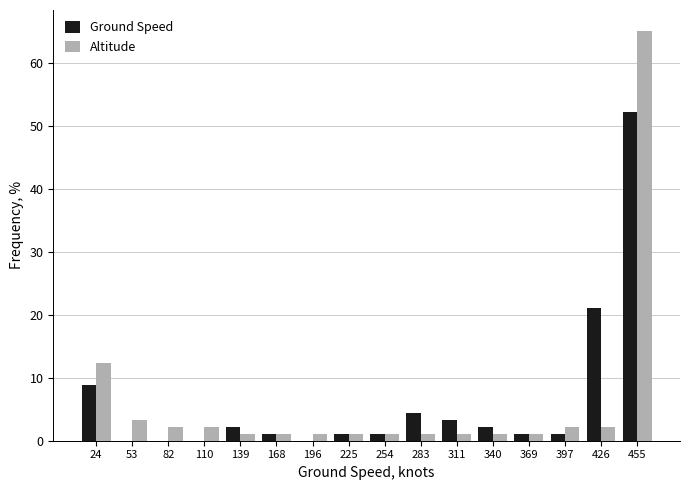

Reading left to right, list every range on the x-axis with the height of the bar of each series over it. Neither the bar edges nor the heights are printed on the chart, so give them approximately, as read against the axes.

10 to 40: Ground Speed=9	Altitude=12
40 to 65: Ground Speed=0	Altitude=3
65 to 95: Ground Speed=0	Altitude=2
95 to 125: Ground Speed=0	Altitude=2
125 to 155: Ground Speed=2	Altitude=1
155 to 180: Ground Speed=1	Altitude=1
180 to 210: Ground Speed=0	Altitude=1
210 to 240: Ground Speed=1	Altitude=1
240 to 270: Ground Speed=1	Altitude=1
270 to 295: Ground Speed=4	Altitude=1
295 to 325: Ground Speed=3	Altitude=1
325 to 355: Ground Speed=2	Altitude=1
355 to 385: Ground Speed=1	Altitude=1
385 to 410: Ground Speed=1	Altitude=2
410 to 440: Ground Speed=21	Altitude=2
440 to 470: Ground Speed=52	Altitude=65